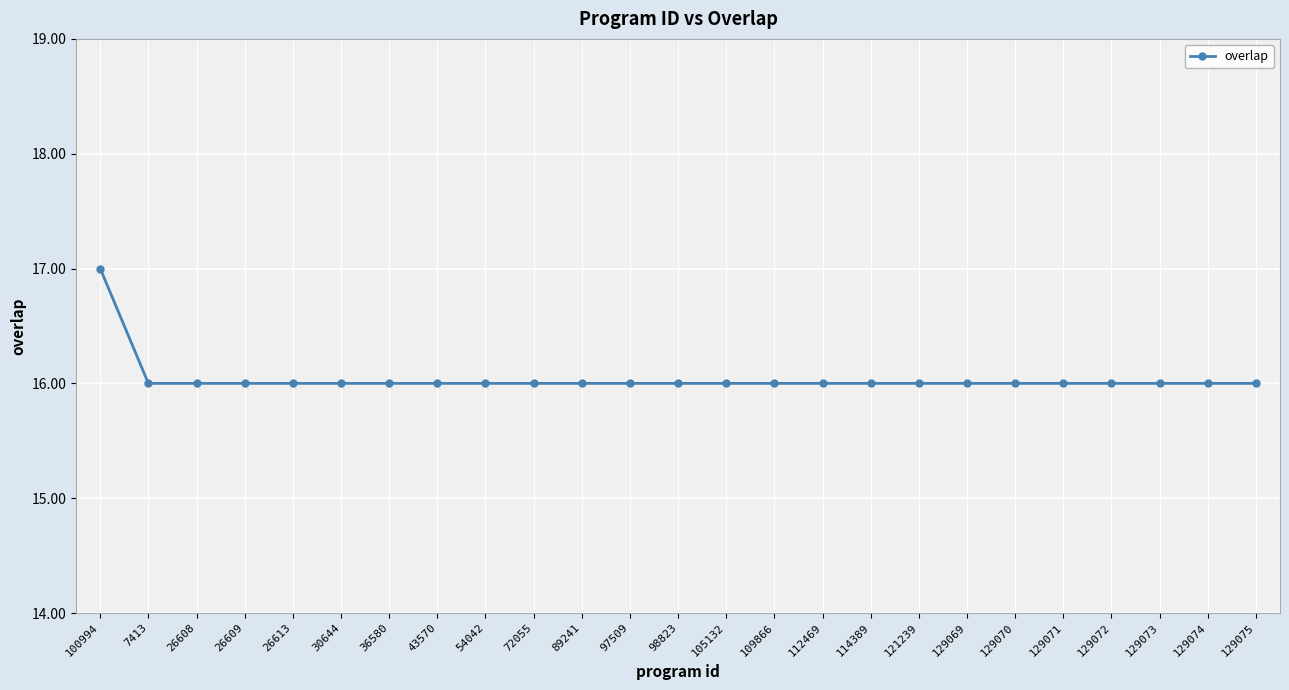

True or false: the data shows 16 at 129074.

True